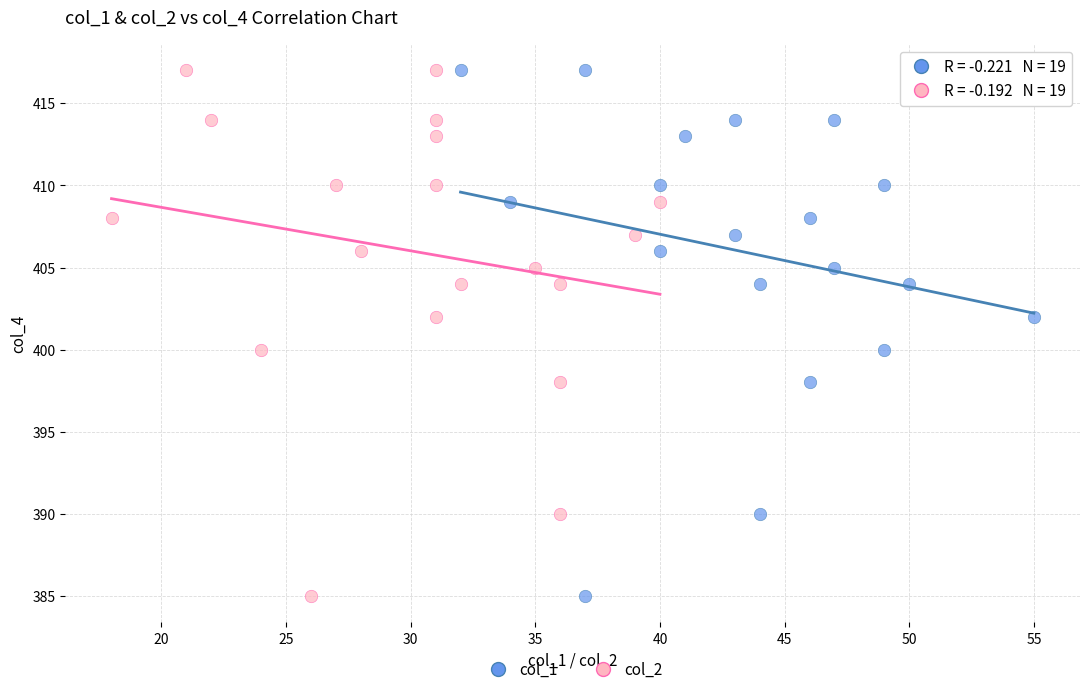

What are all the series names shown in the legend?

col_1, col_2